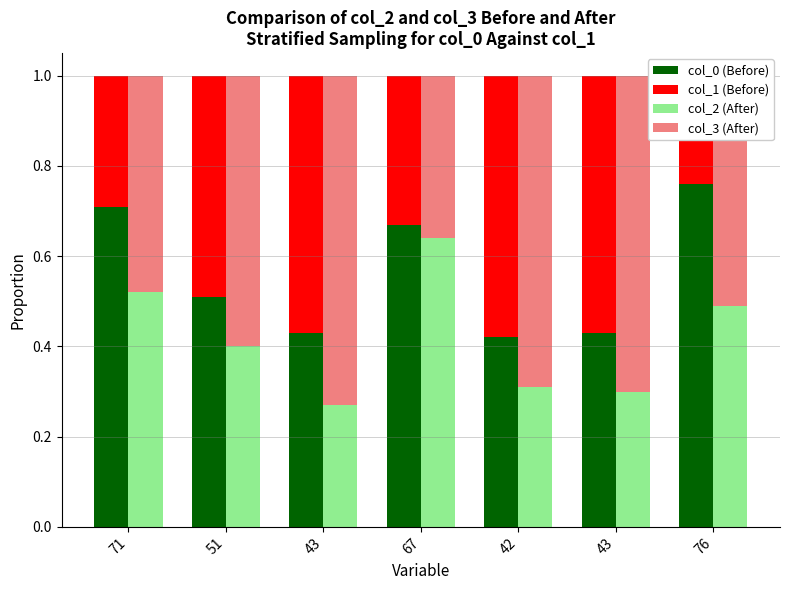

What is the value of the col_2 (After) bar at the 3rd from the left?

0.3